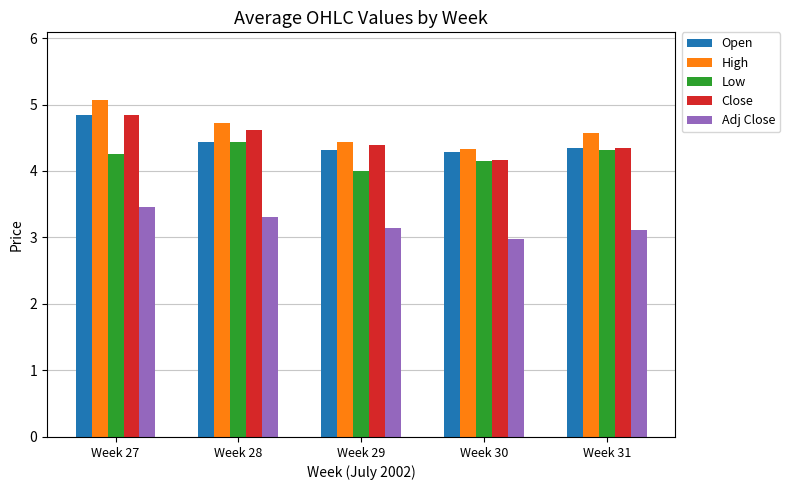

Reading right to left, list all the values displayed in this chart.

Open: Week 31=4.3	Week 30=4.3	Week 29=4.3	Week 28=4.4	Week 27=4.8
High: Week 31=4.6	Week 30=4.3	Week 29=4.4	Week 28=4.7	Week 27=5.1
Low: Week 31=4.3	Week 30=4.1	Week 29=4.0	Week 28=4.4	Week 27=4.3
Close: Week 31=4.3	Week 30=4.2	Week 29=4.4	Week 28=4.6	Week 27=4.8
Adj Close: Week 31=3.1	Week 30=3.0	Week 29=3.1	Week 28=3.3	Week 27=3.5